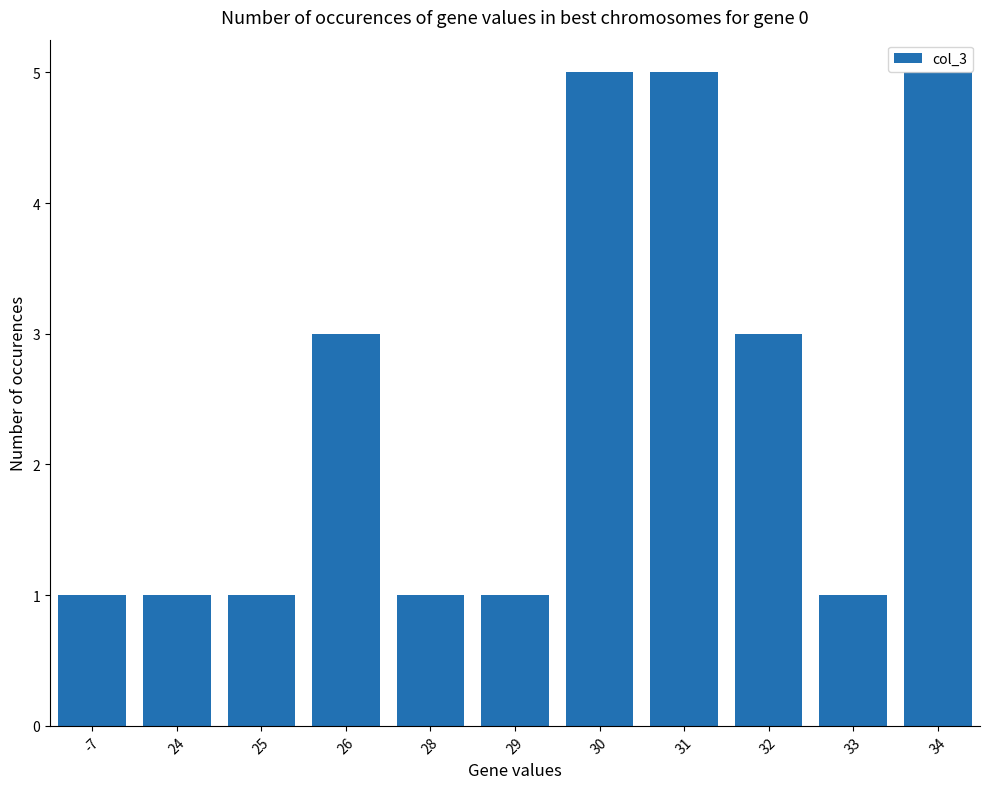

Is it true that the value at 24 is 1?

True